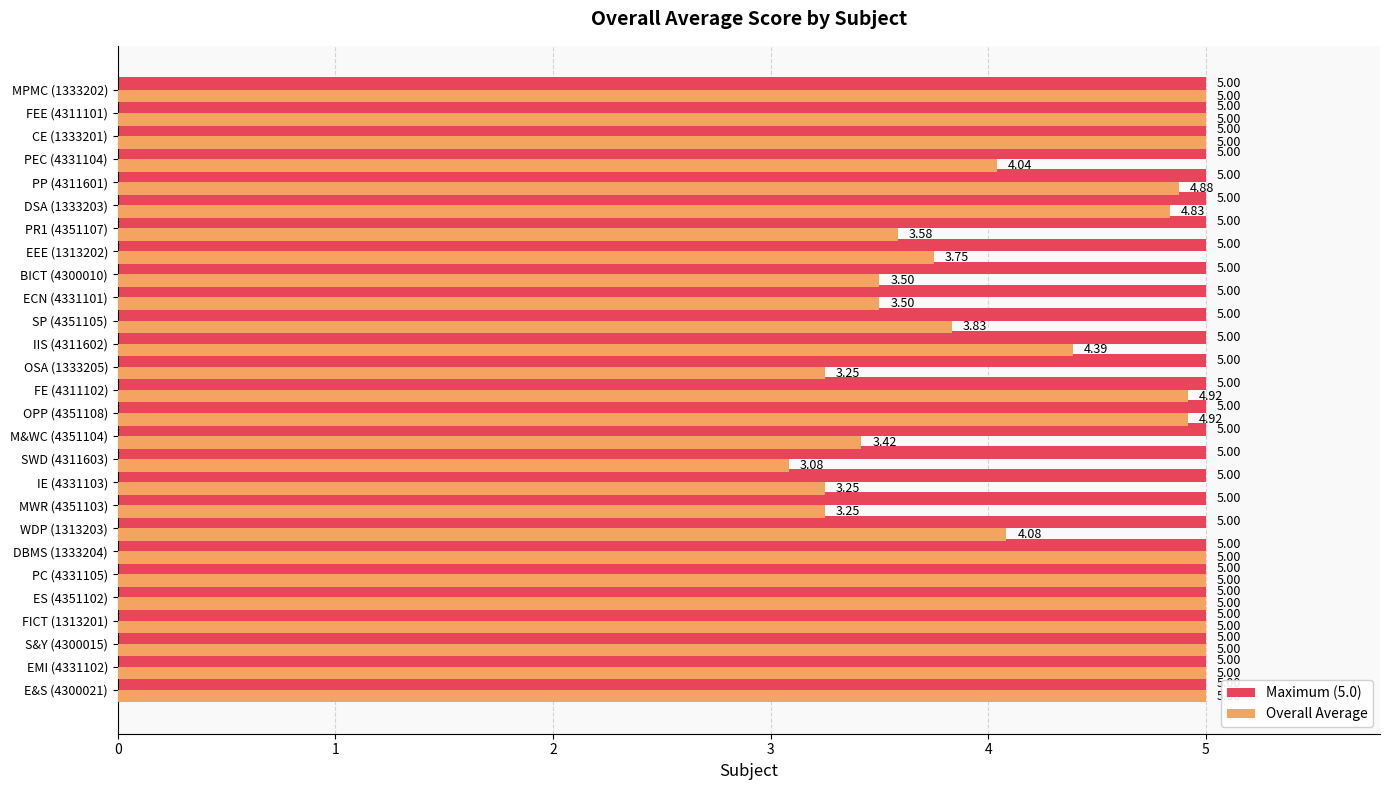

What is the sum of all Overall Average values?

116.5